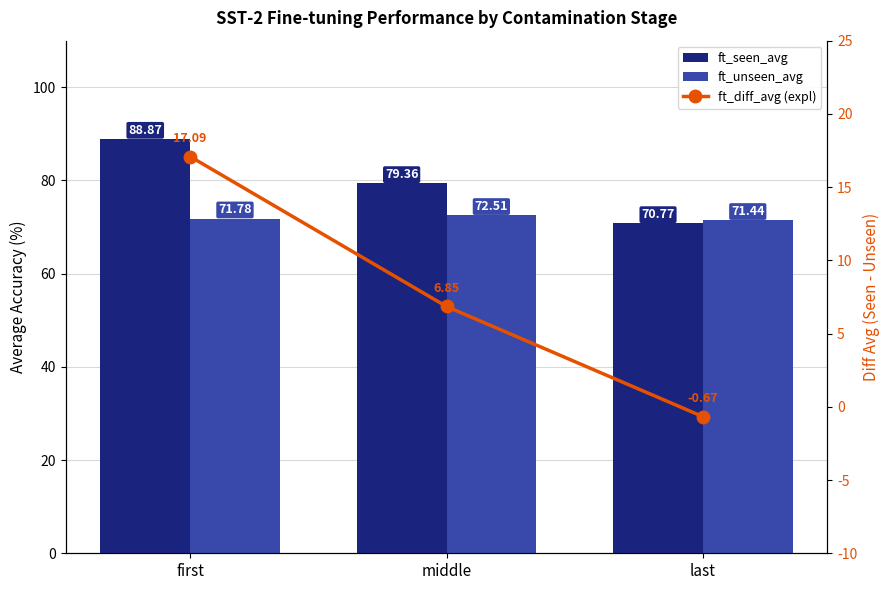

What position from the left is first?

1